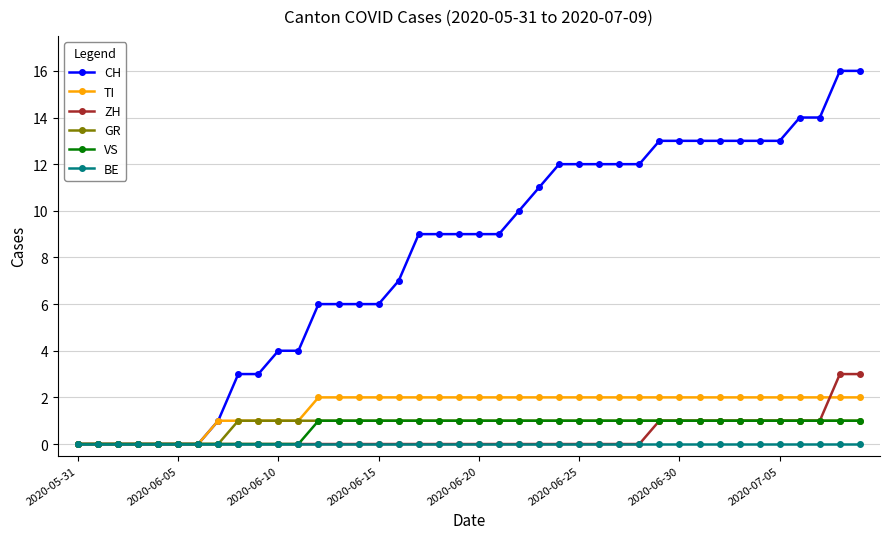

What is the value of the VS point at the 19th from the left?

1